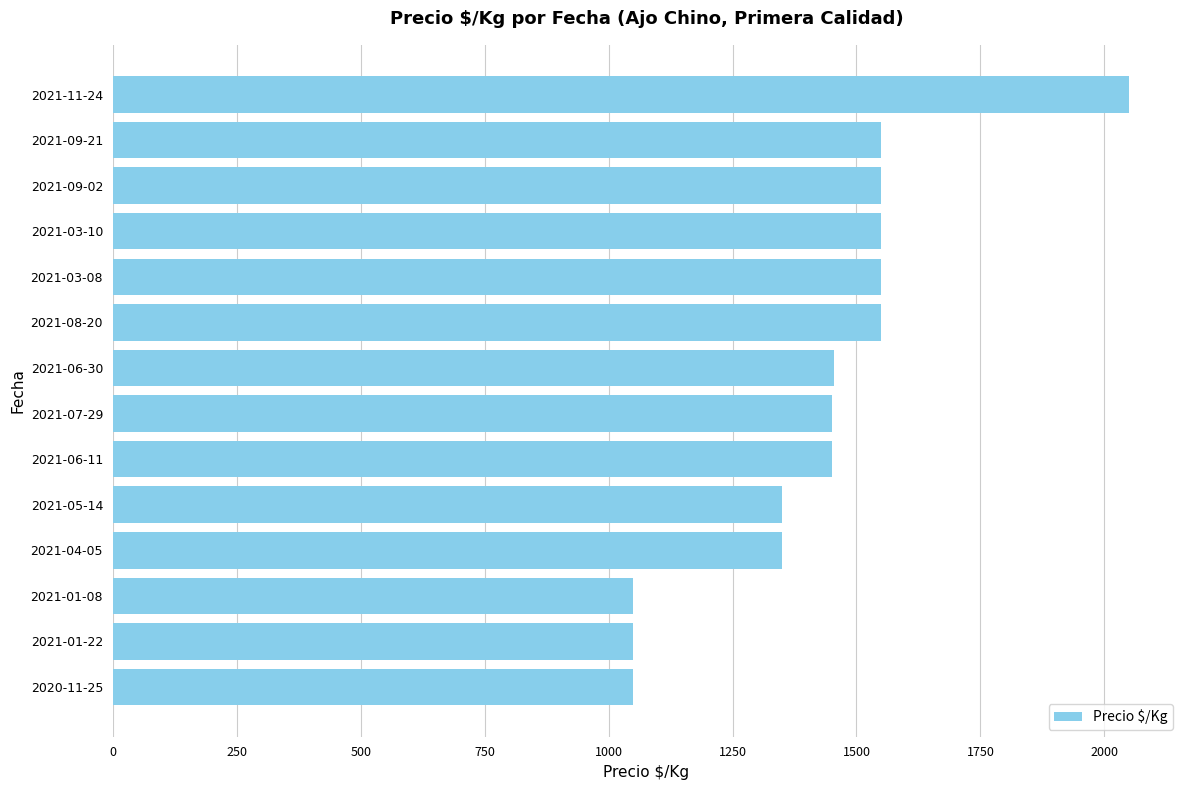

Is it true that the value at 2021-09-02 is 1550?

True